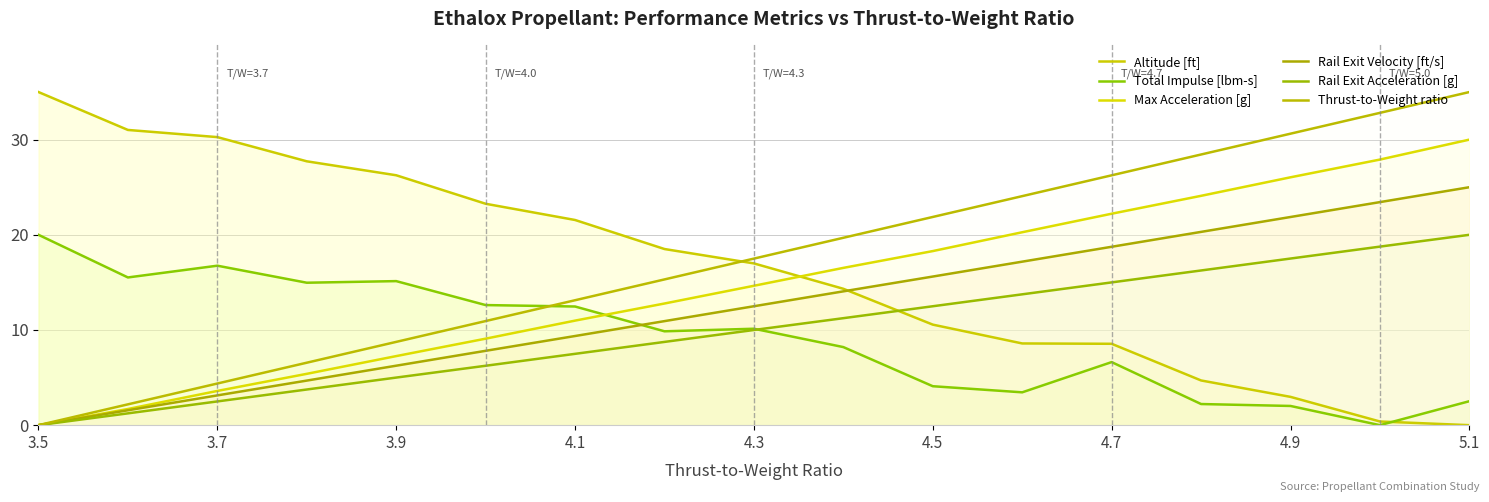

True or false: Thrust-to-Weight ratio and Total Impulse [lbm-s] cross at least once.

True